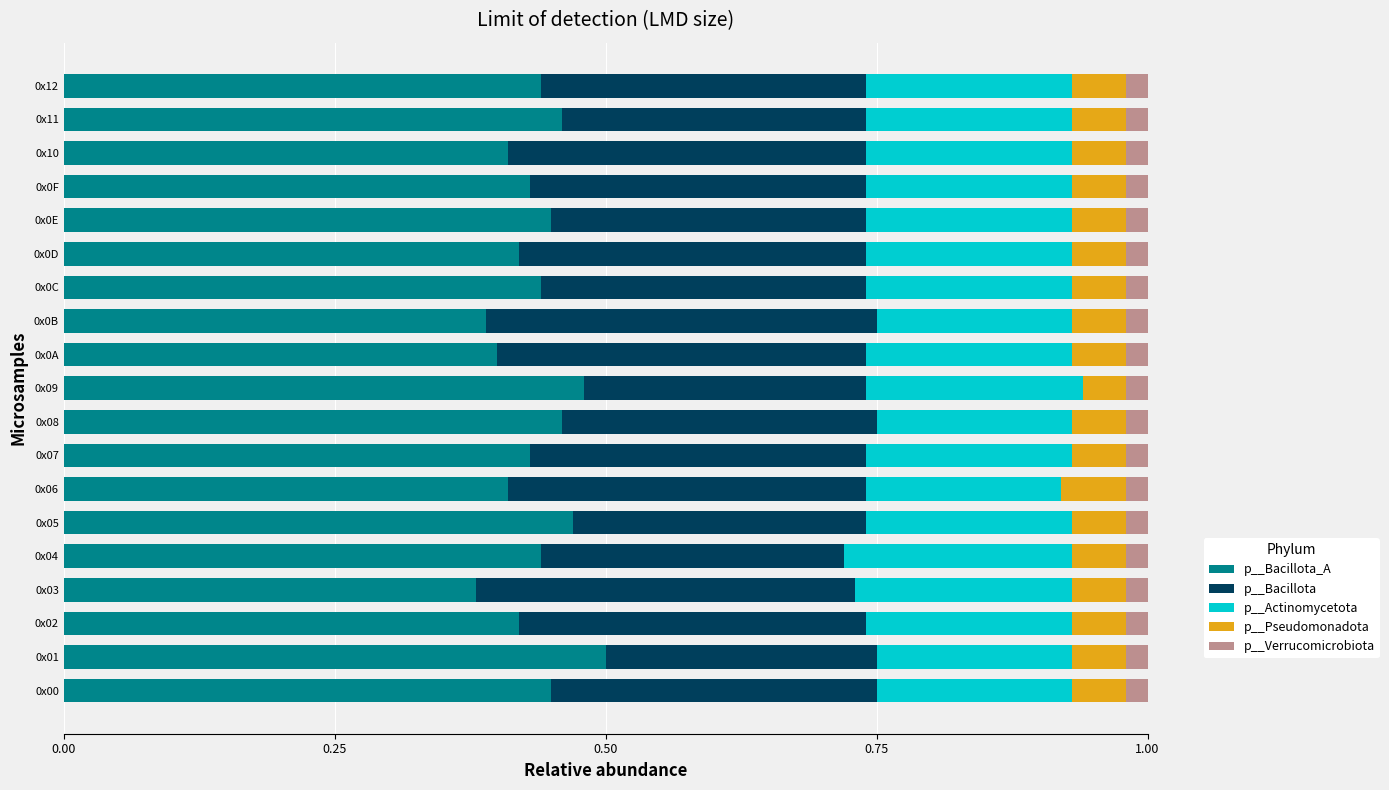

What is the total value across all series at 0x05?

1.0